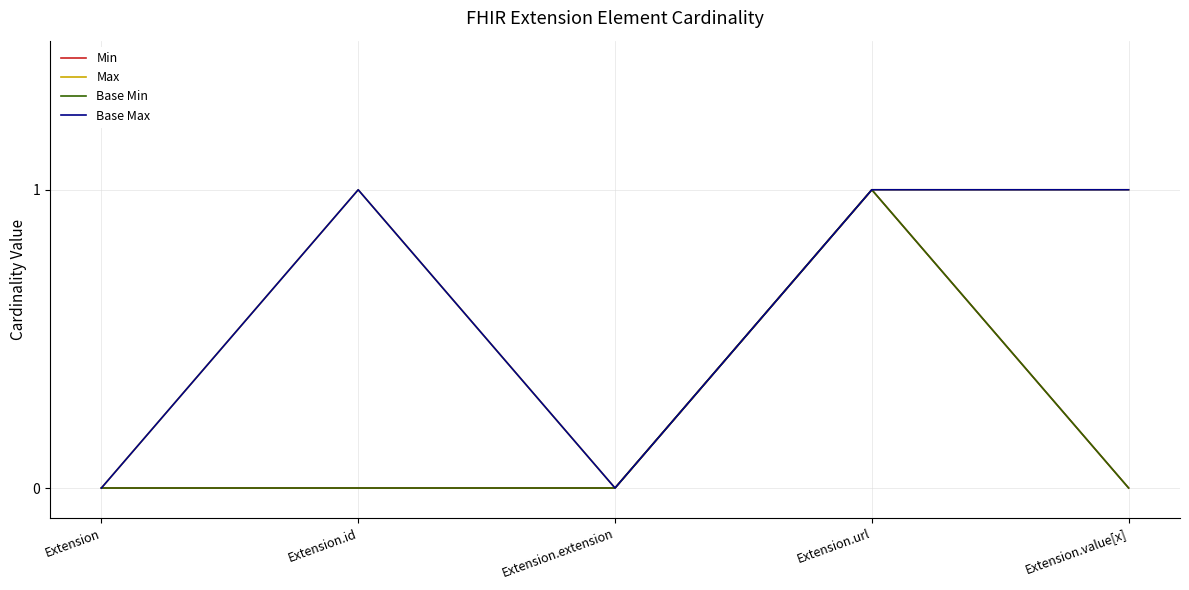

Is this an area chart (filled region under the line)?

No